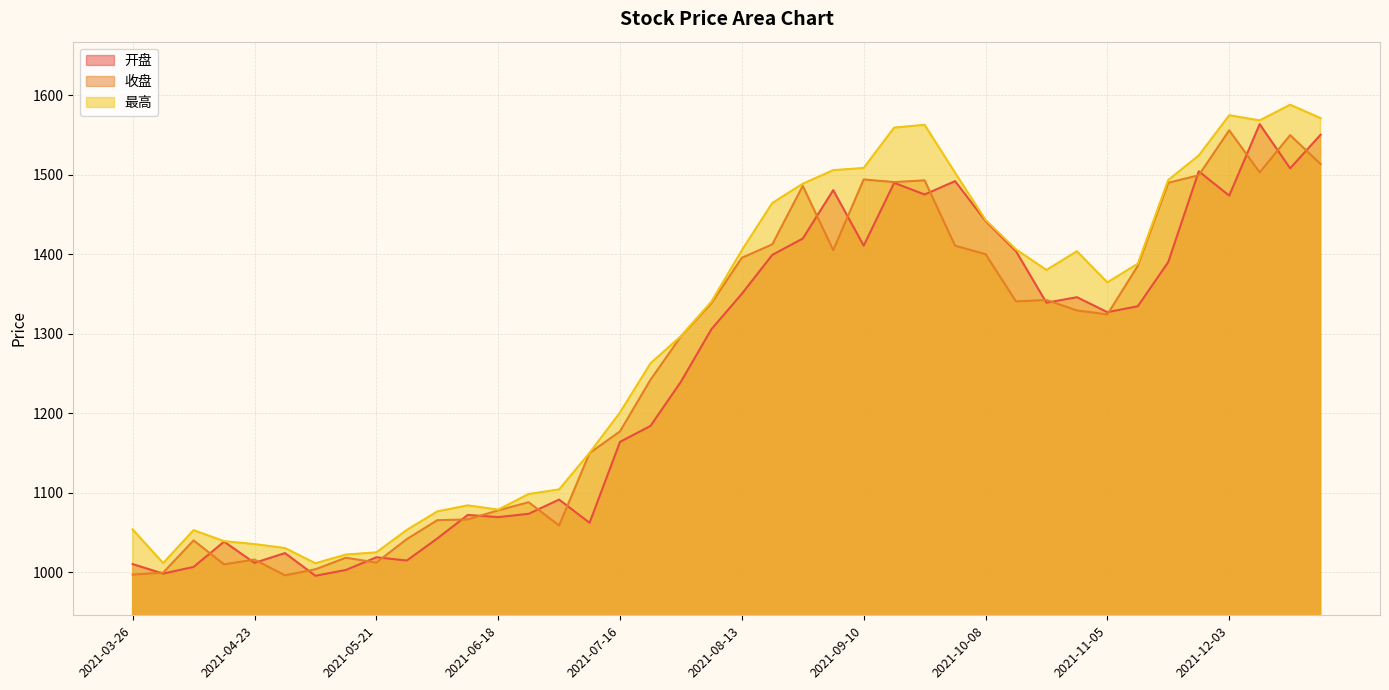

What is the sum of the 收盘 values at 2021-10-15 and 2021-06-18?

2418.4